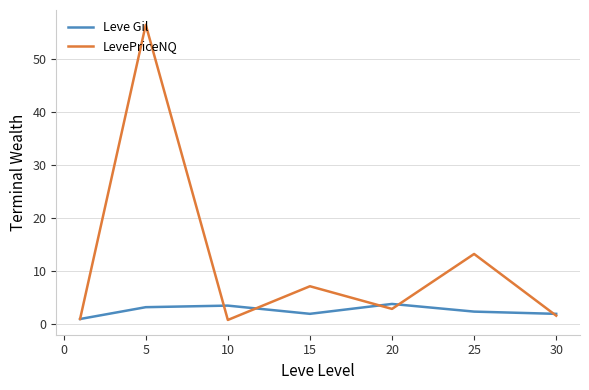

List the series in order of their peak value, highest first.

LevePriceNQ, Leve Gil